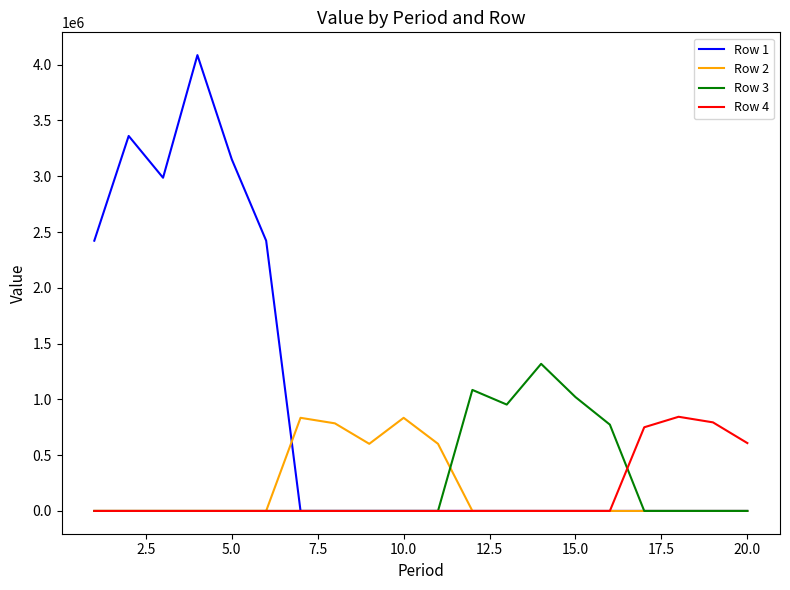

Which series has the largest total across all categories?

Row 1